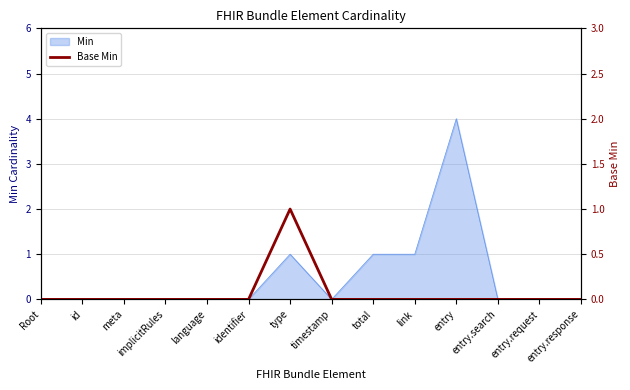

How many lines are shown in the chart?

1